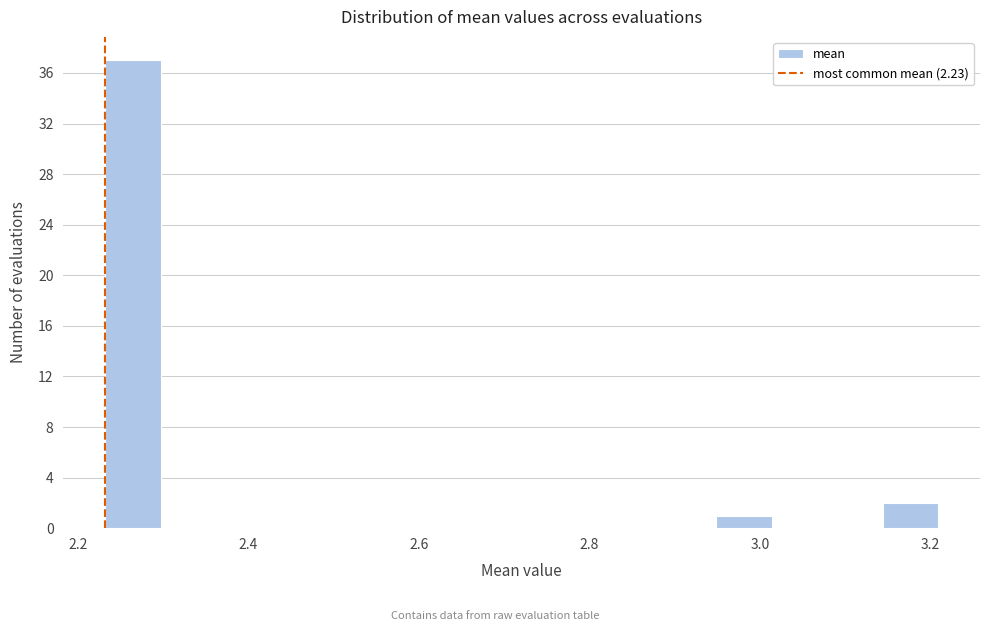

Around what value on the x-axis is the tallest bar? Give the approximate position of its centre, as read against the axis.

2.26